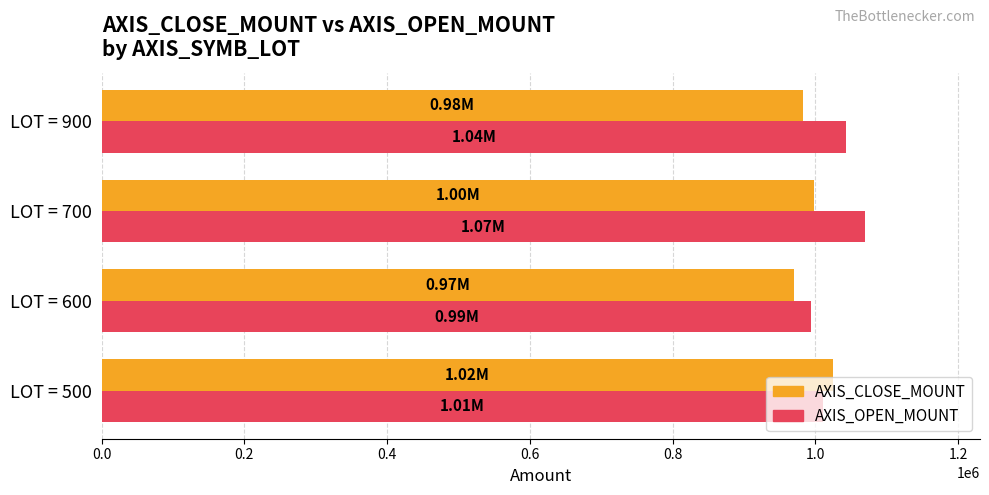

At which category is the sum across all series the highest?

LOT = 700